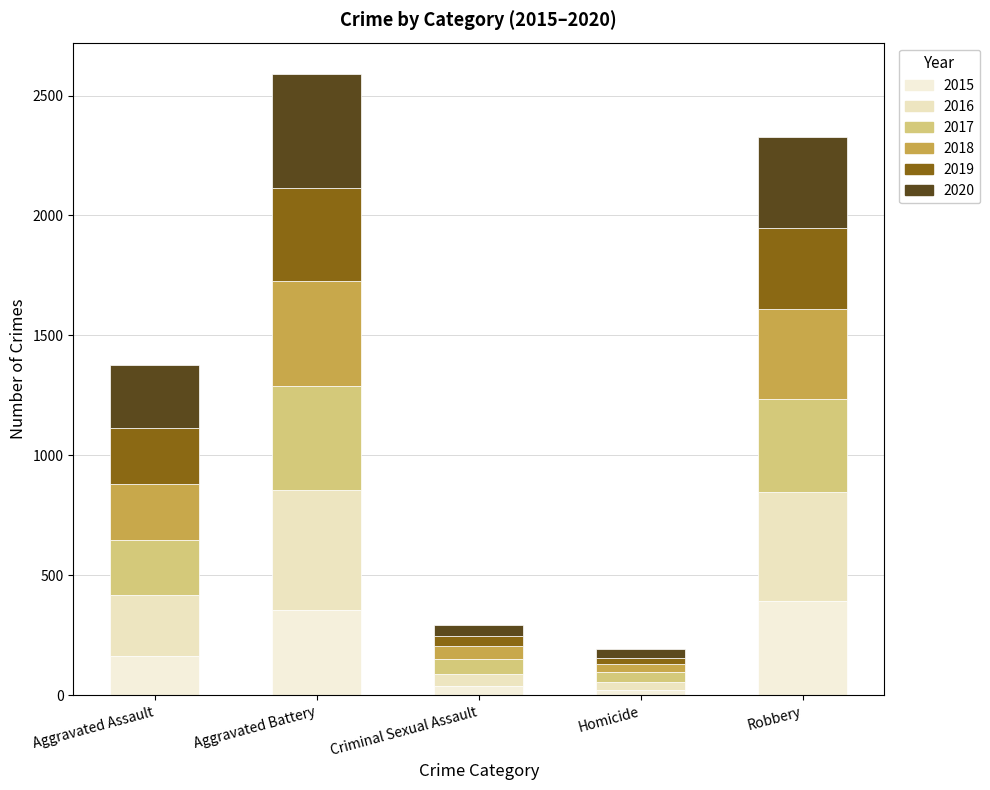

List the labels in order of 2020 value, smallest first.

Homicide, Criminal Sexual Assault, Aggravated Assault, Robbery, Aggravated Battery